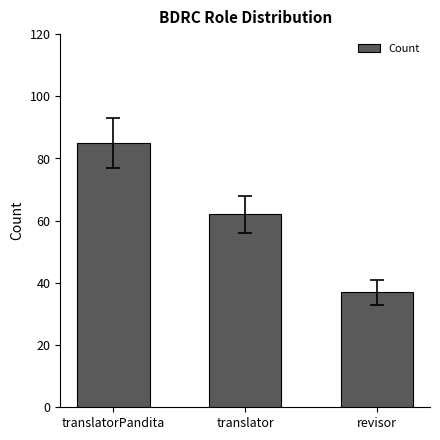

List the labels in order of value, smallest first.

revisor, translator, translatorPandita